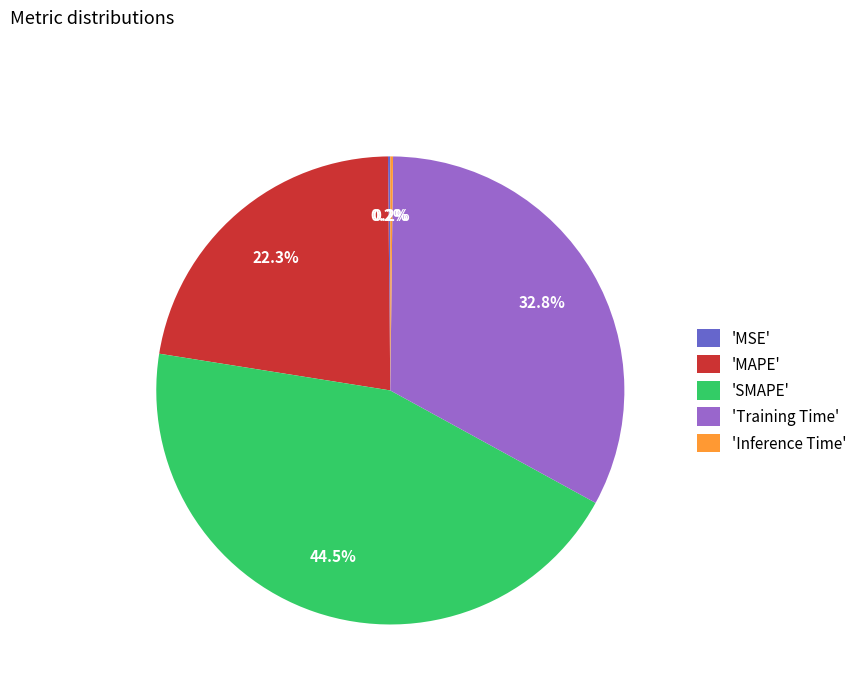

What portion of the pie excludes 'SMAPE'?

55.5%